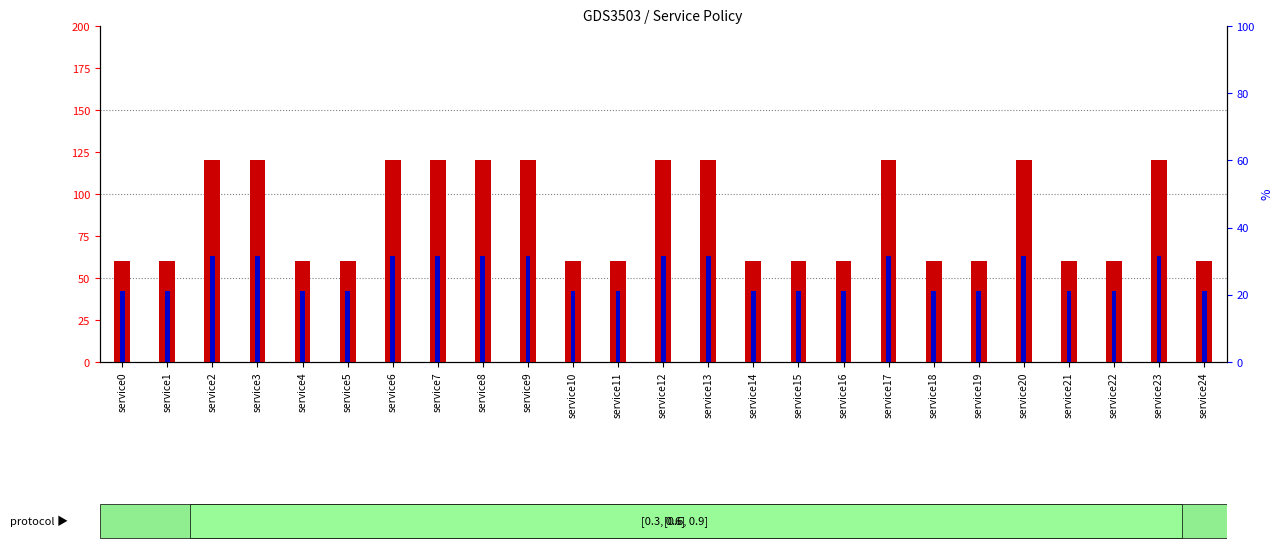

What is the sum of all policy high values?

640.5